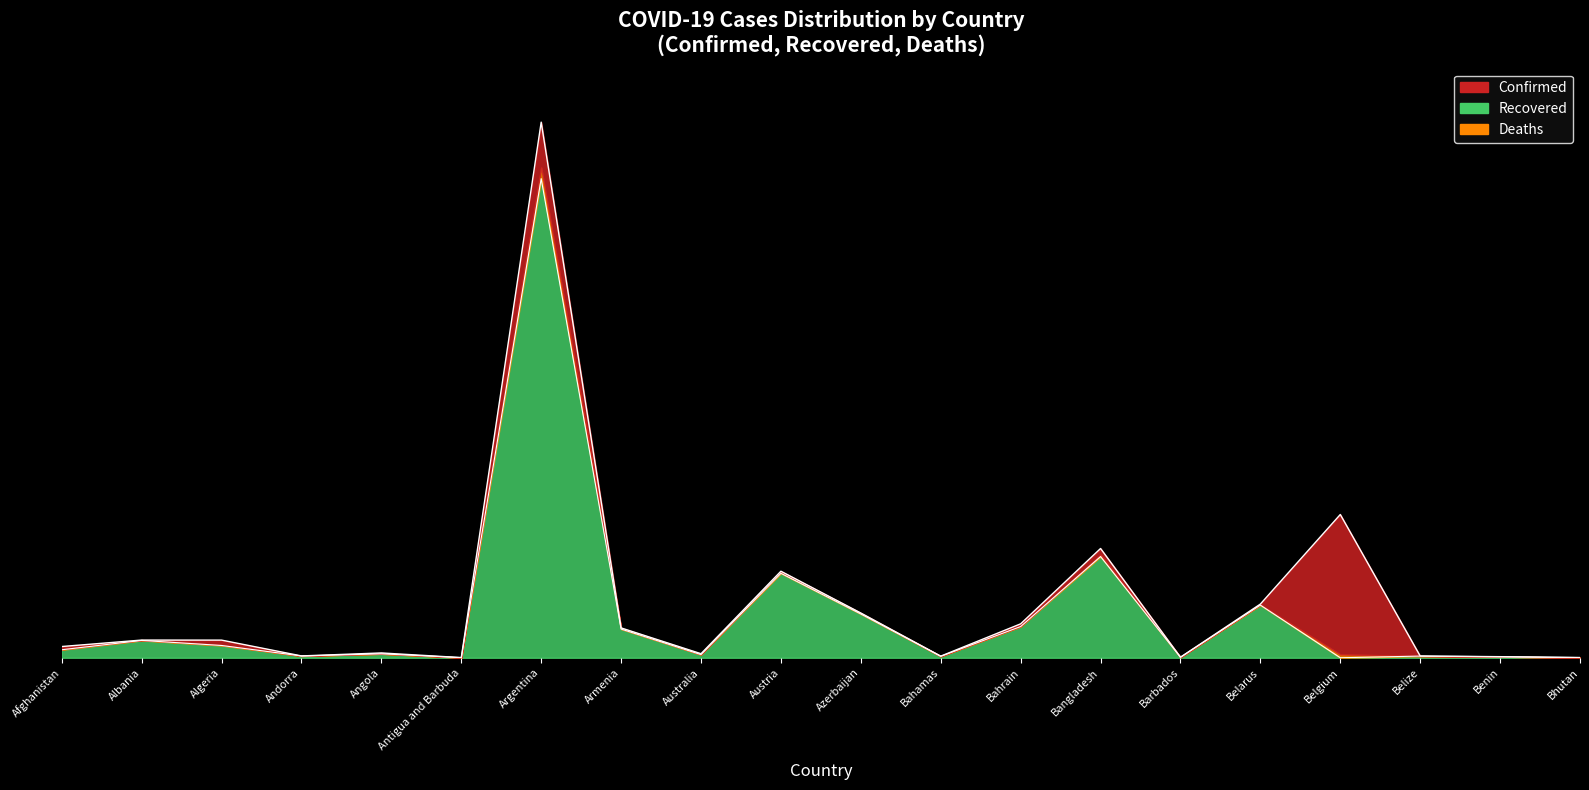

At which label is Recovered closest to 0?

Belgium